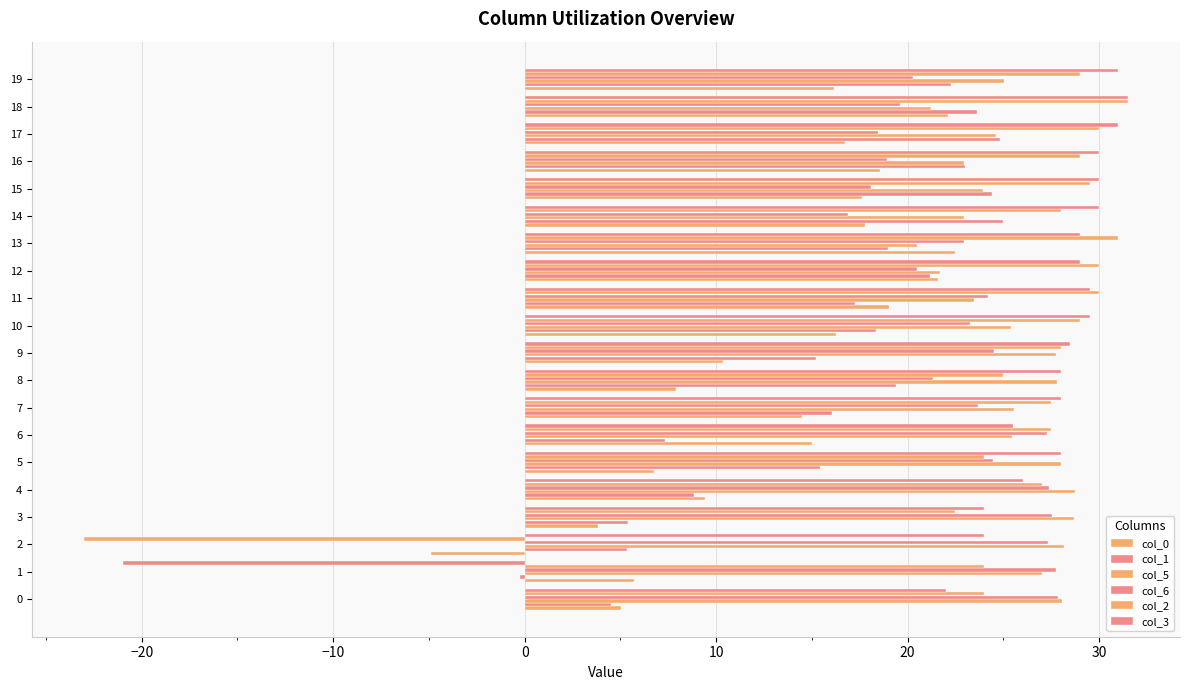

How many data points does each series have?

20